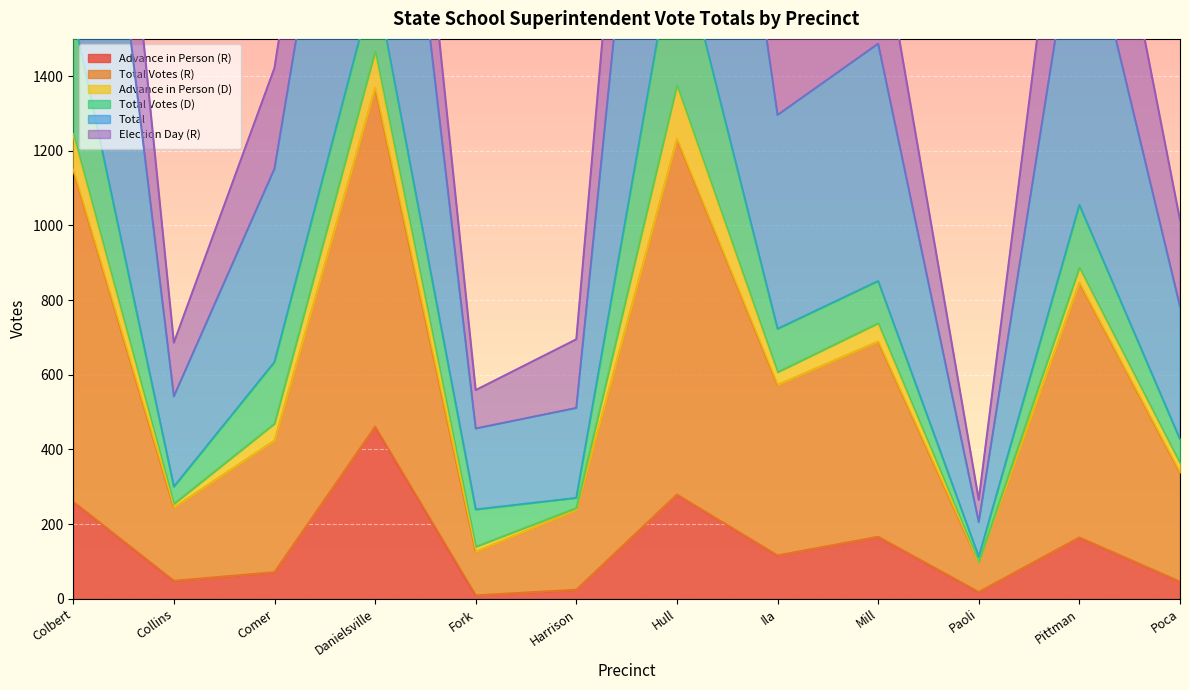

True or false: Advance in Person (R) has a value of 260 at Colbert.

True